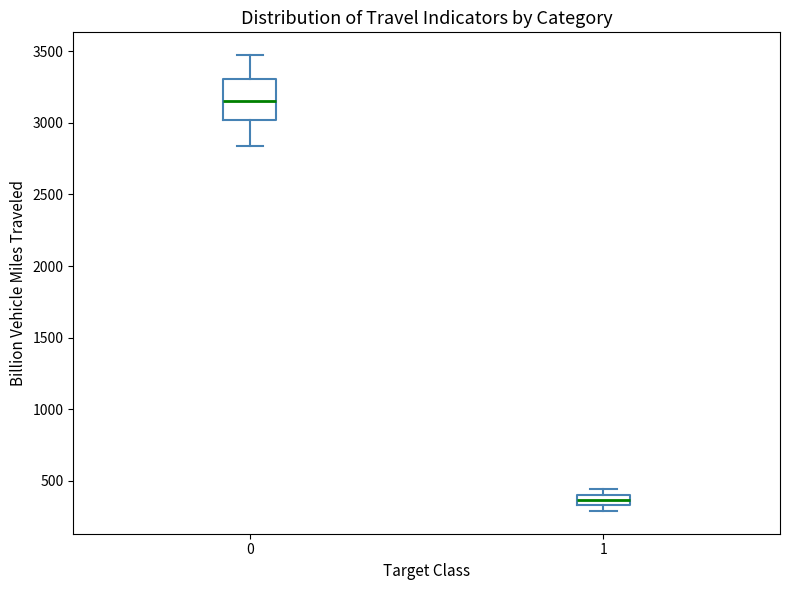

Comparing the boxes themselves (not the whiskers), which one is the tallest?

0